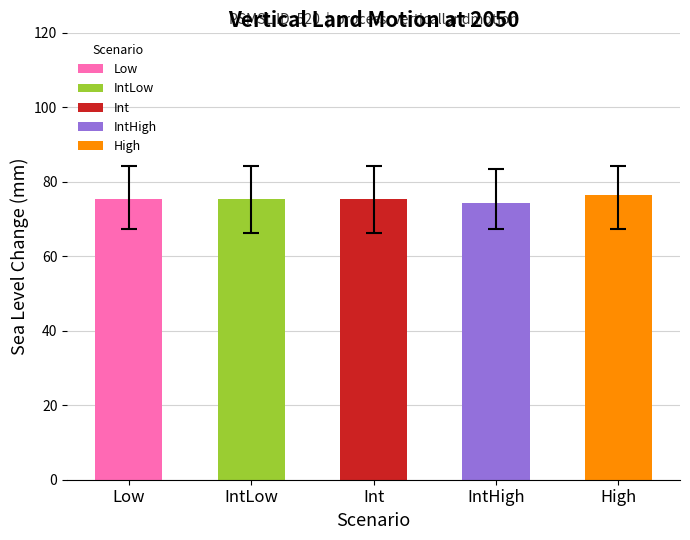

What is the value of the 2nd bar from the left?

75.3